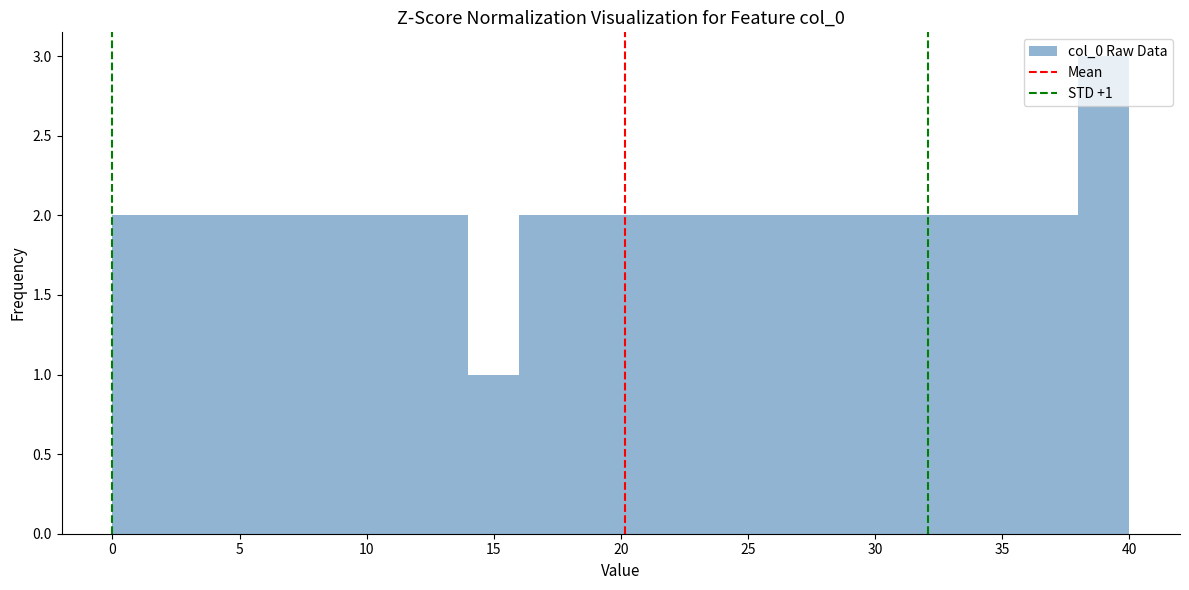

Which range on the x-axis has the tallest bar?

38 to 40